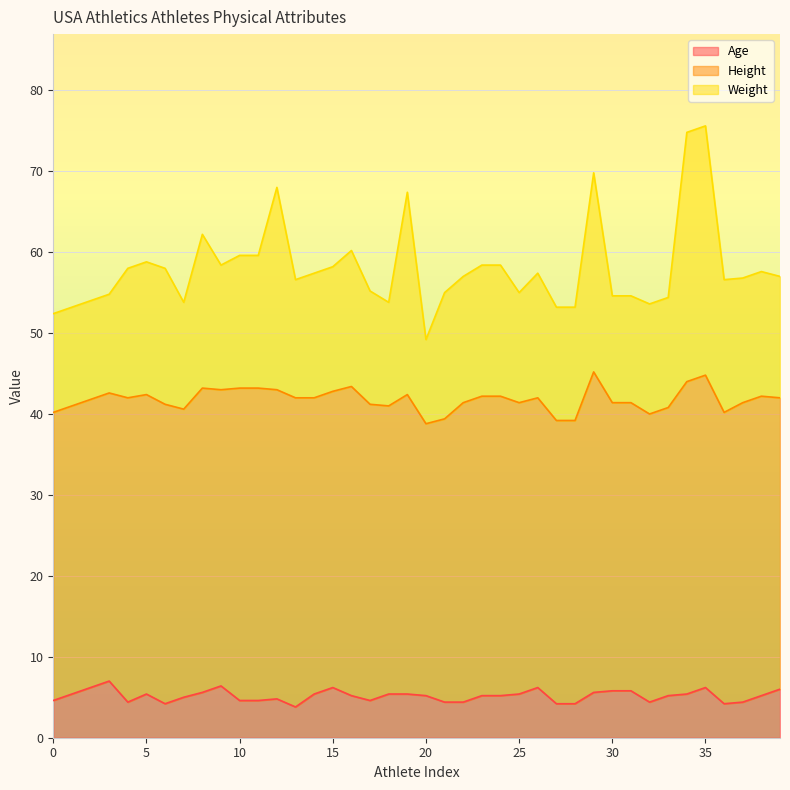

What is the difference between the maximum and minimum values in the Age series?

3.2